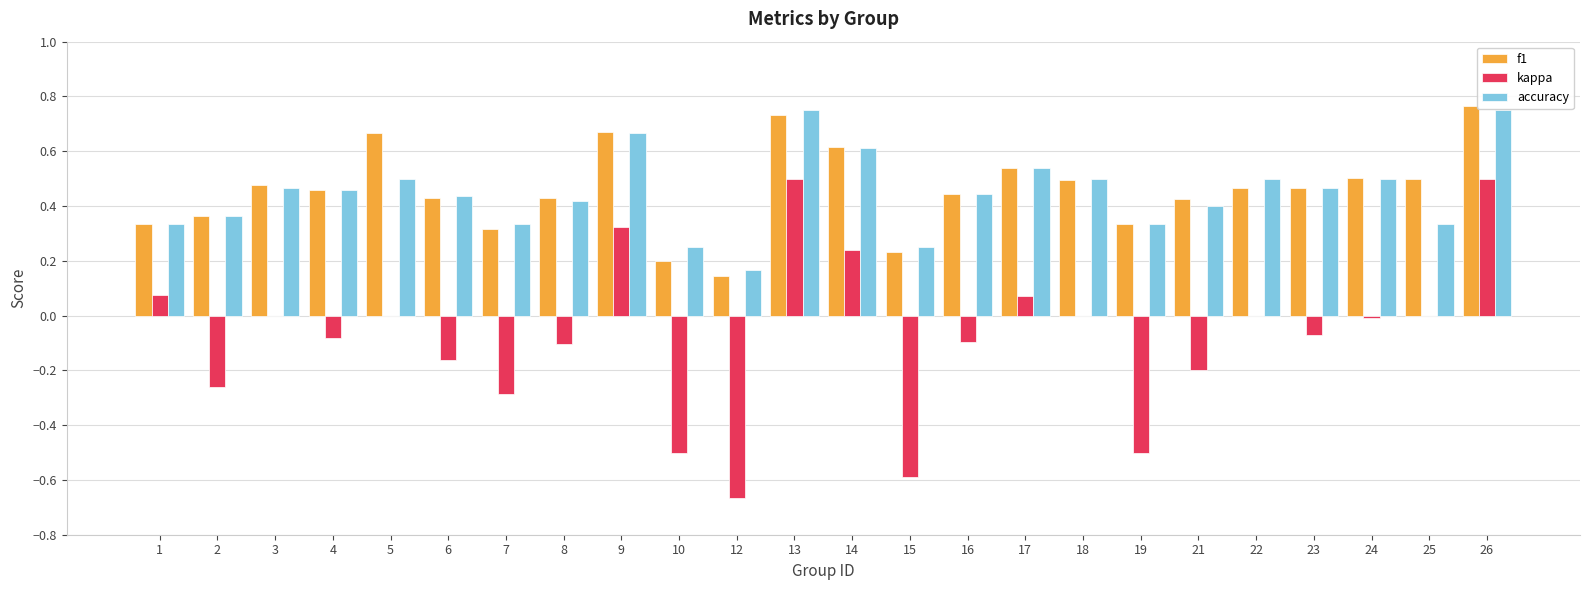

What is the sum of the kappa values at 21 and 12?

-0.9